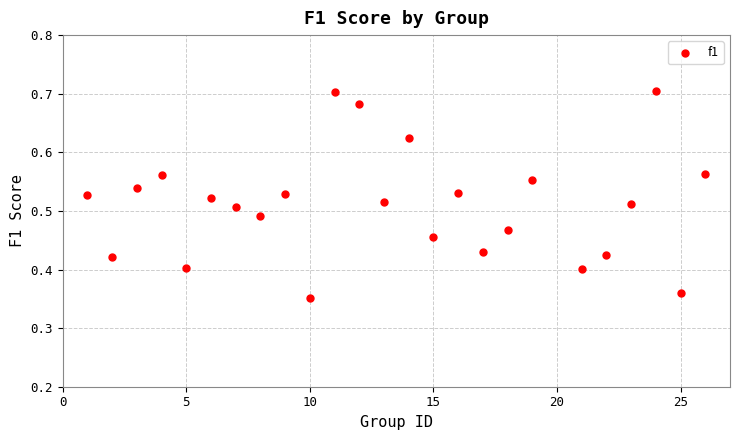

What is the range of X values (max minus min)?

25.0